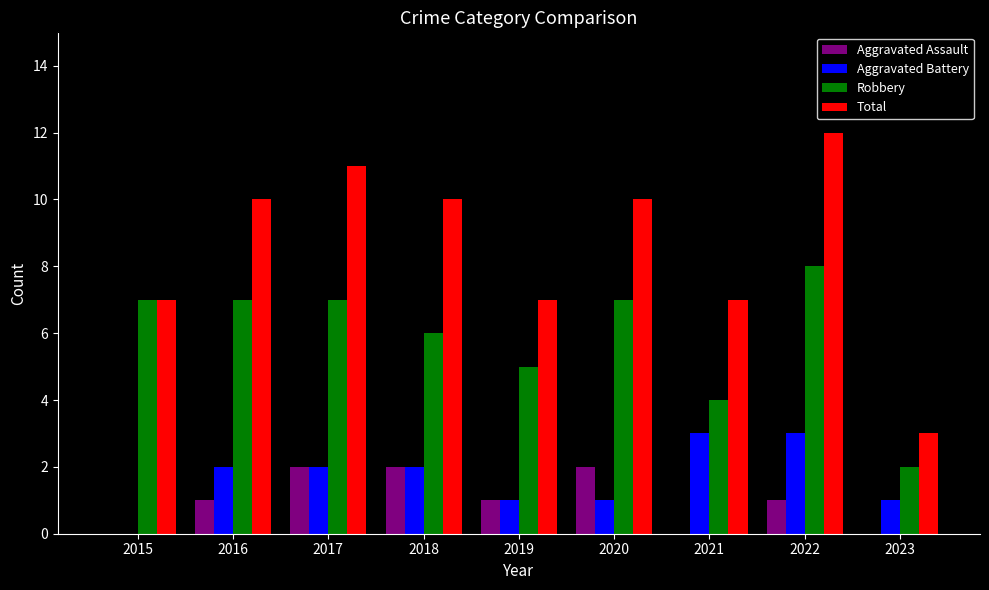

What is the sum of the Aggravated Assault values at 2022 and 2015?

1